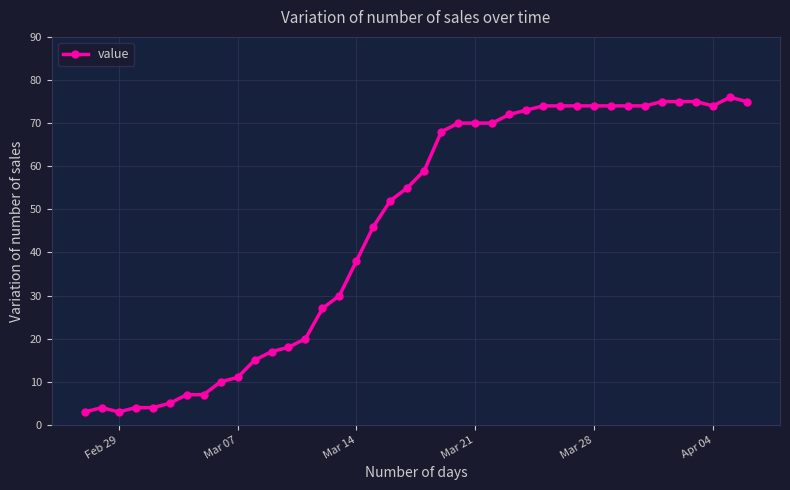

What is the greatest value displayed?

76